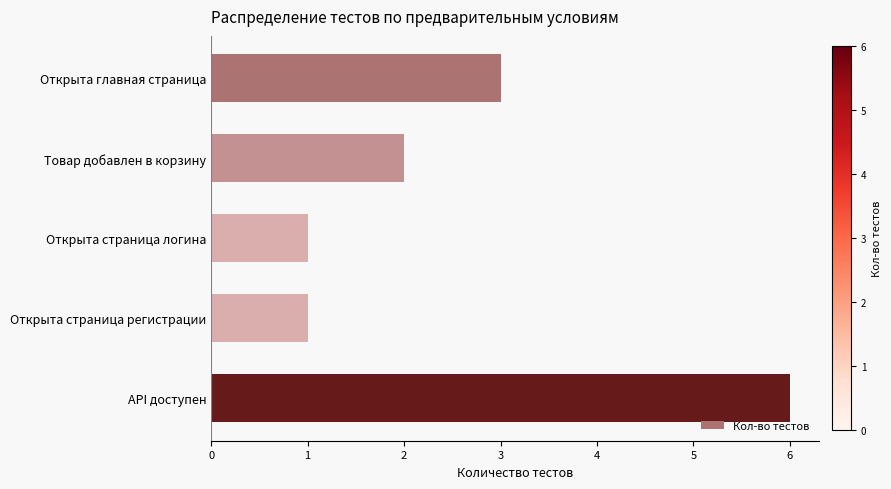

What is the average value?

3